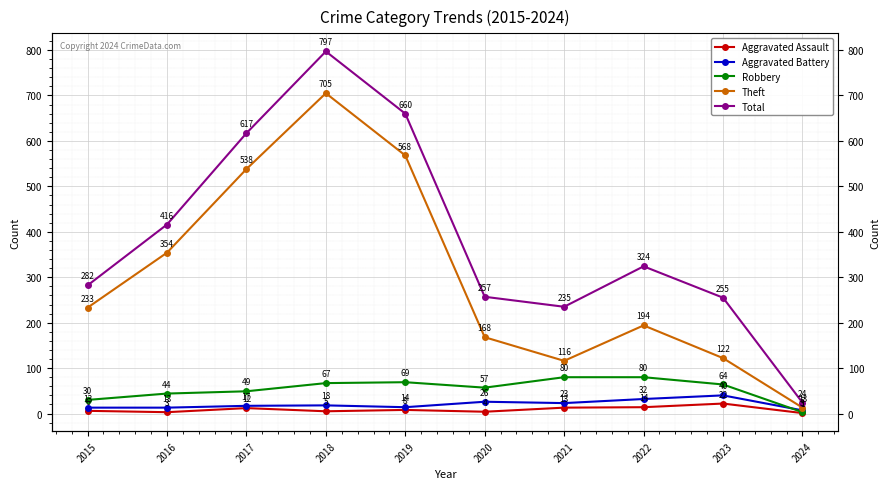

How many values in the Aggravated Assault series exceed 8?

4